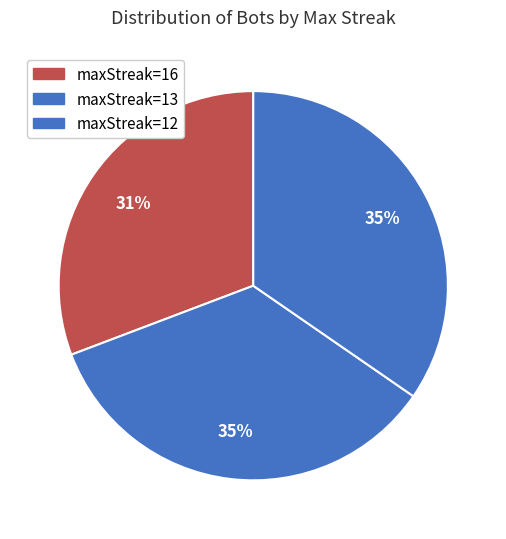

What is the ratio of the value at maxStreak=16 to the value at maxStreak=12?

0.9